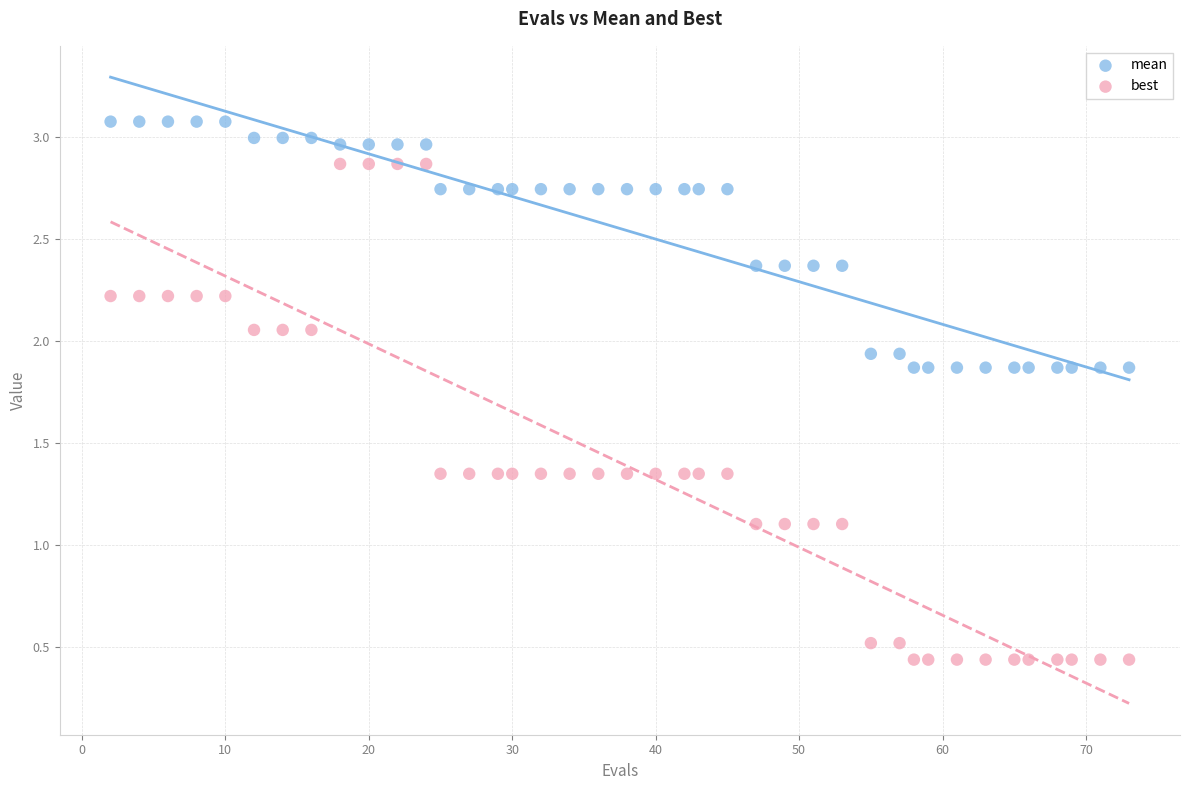

Which series reaches the minimum Y coordinate?

best